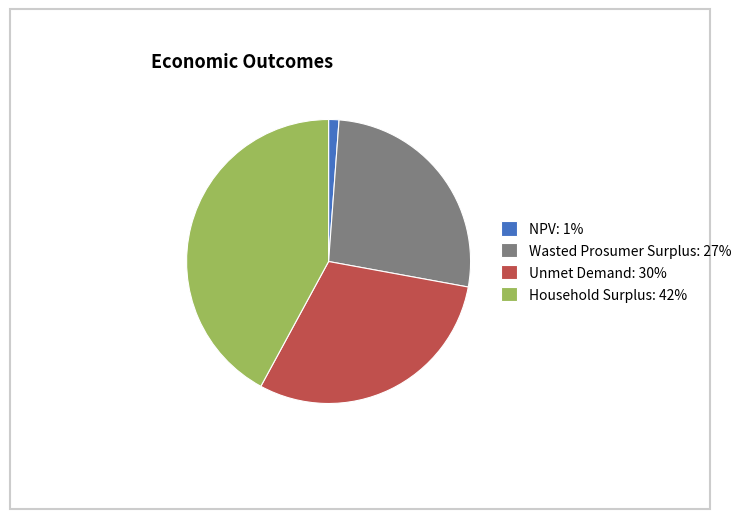

Is Household Surplus the majority of the pie?

No